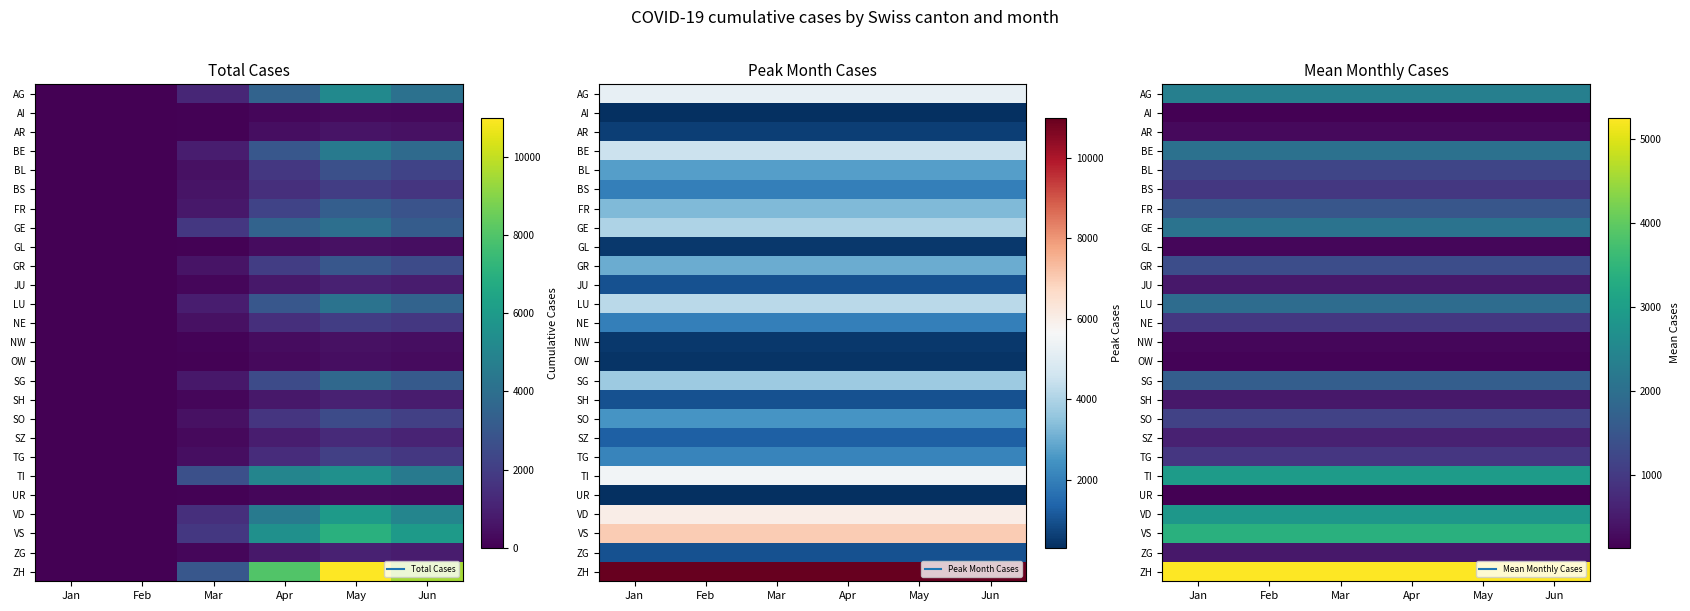

Which label corresponds to the largest value in the chart?

Jan